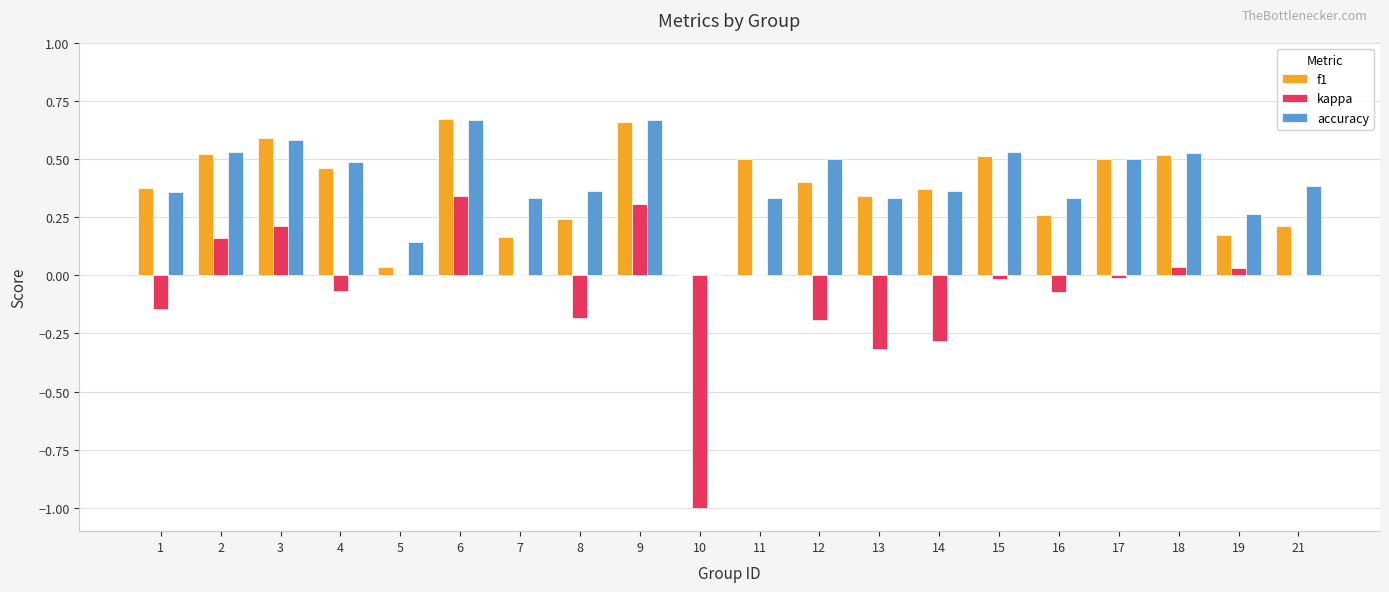

Which series changed the most between 2 and 6?

kappa